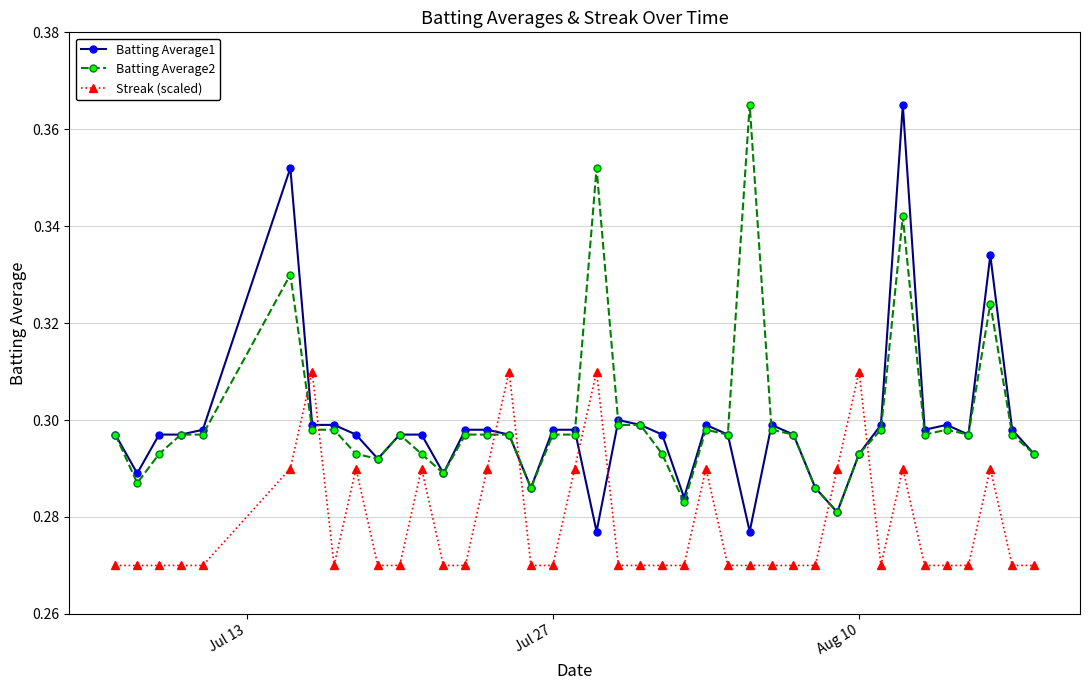

Which series has the largest total across all categories?

Batting Average2